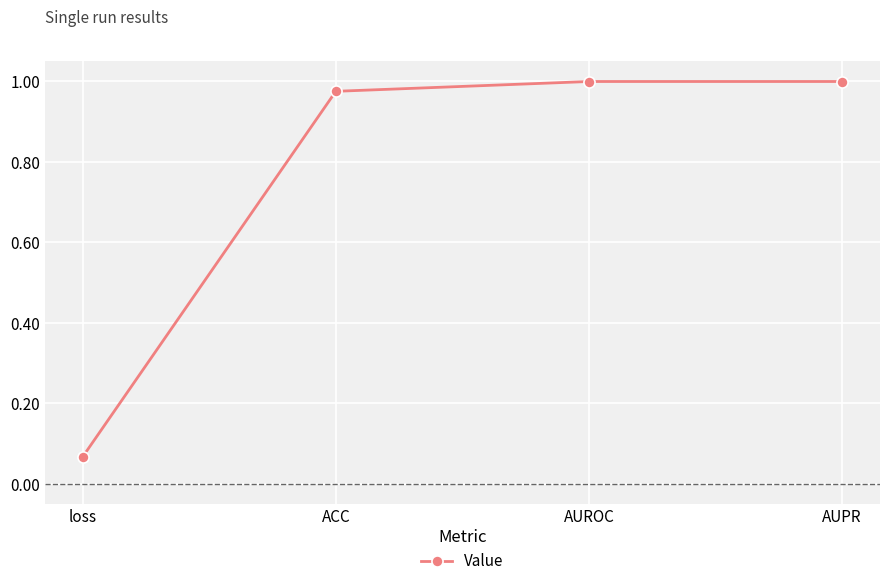

What position from the right is ACC?

3